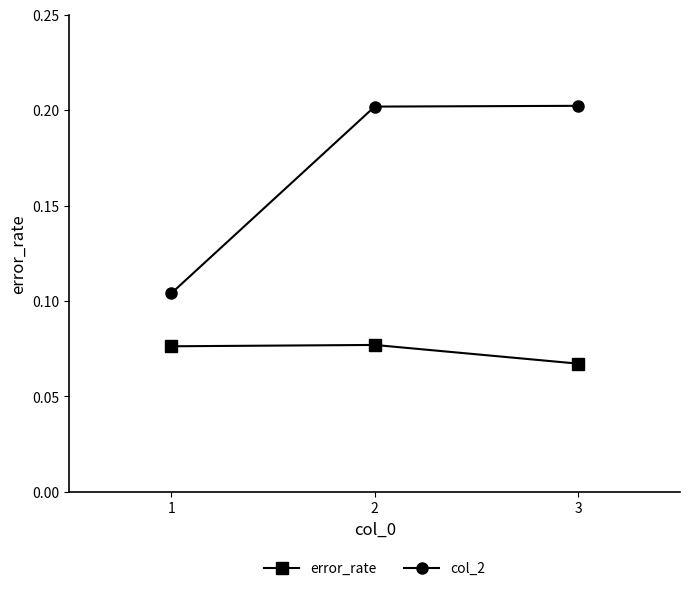

Rank the series at 2 from highest to lowest value.

col_2, error_rate